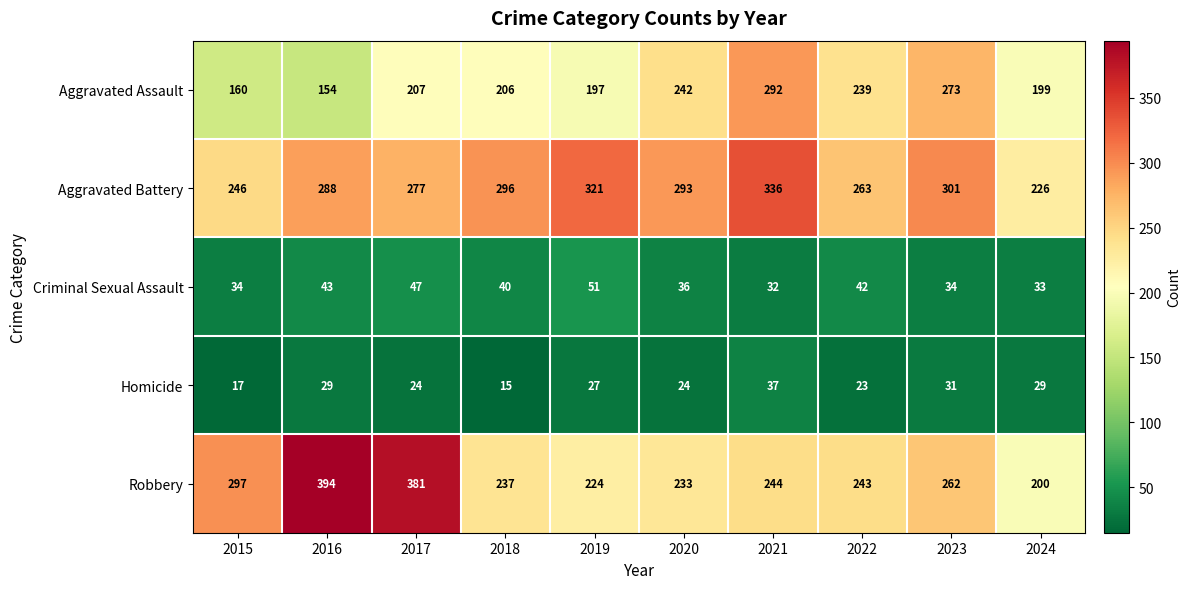

Rank the series at 2017 from lowest to highest value.

Homicide, Criminal Sexual Assault, Aggravated Assault, Aggravated Battery, Robbery